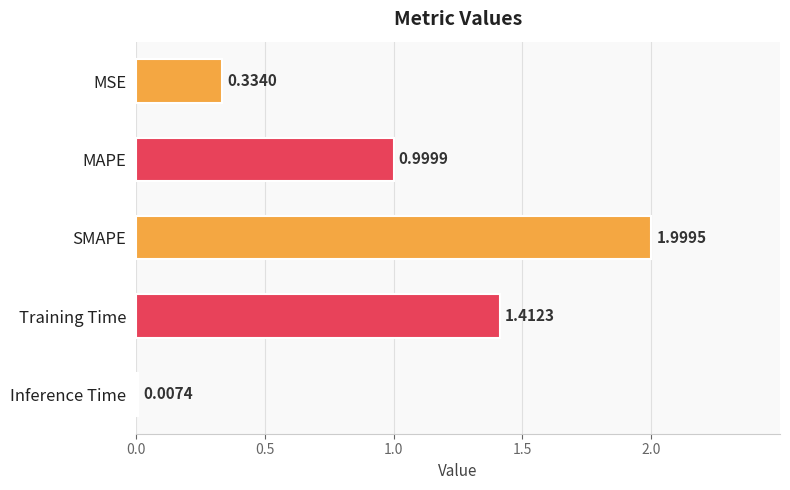

Are the bars horizontal?

Yes